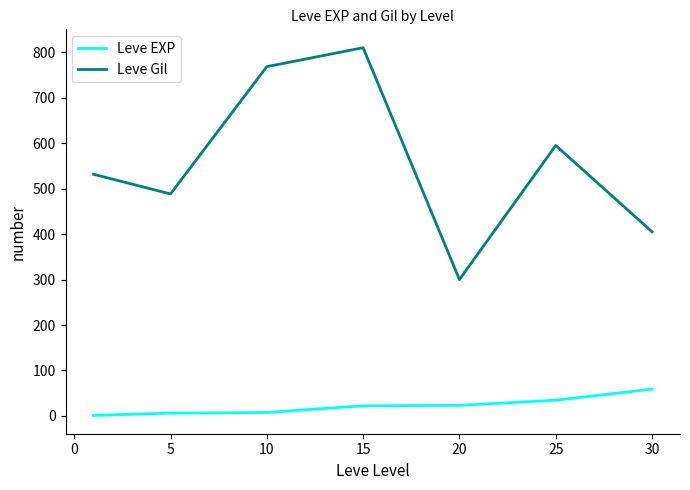

True or false: Leve Gil and Leve EXP cross at least once.

False